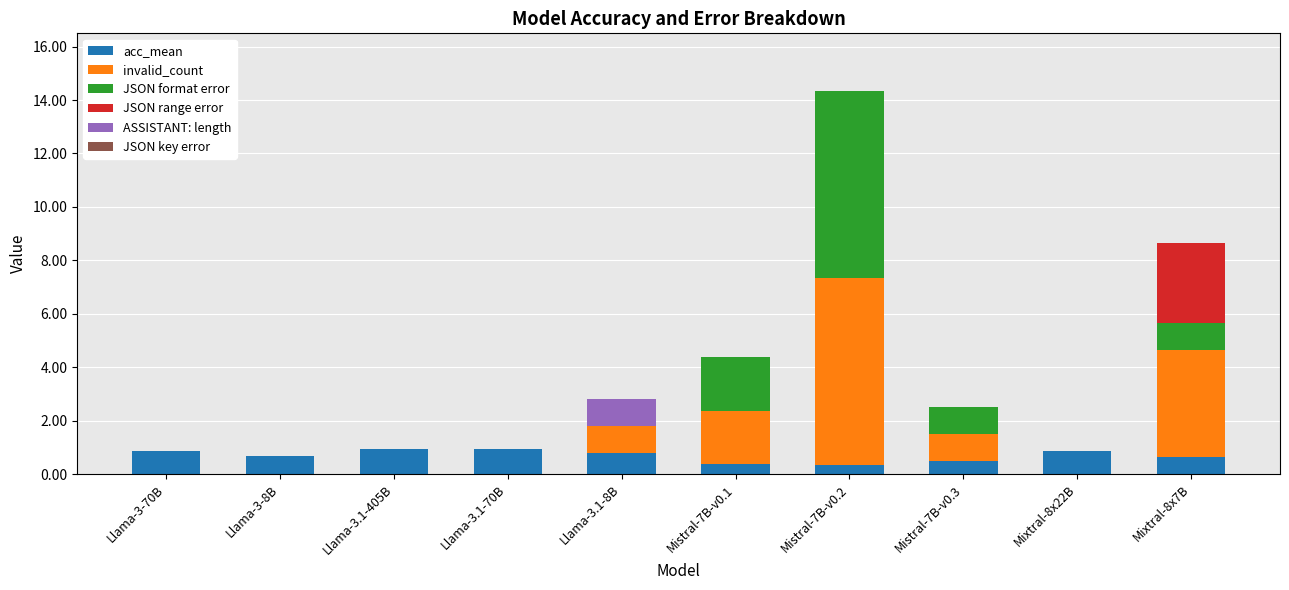

At which category is the sum across all series the highest?

Mistral-7B-v0.2